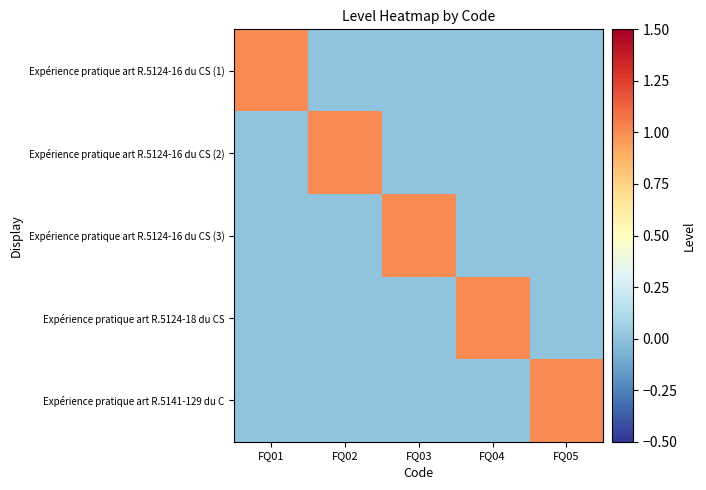

What is the spread (max minus min) of values at FQ01?

1